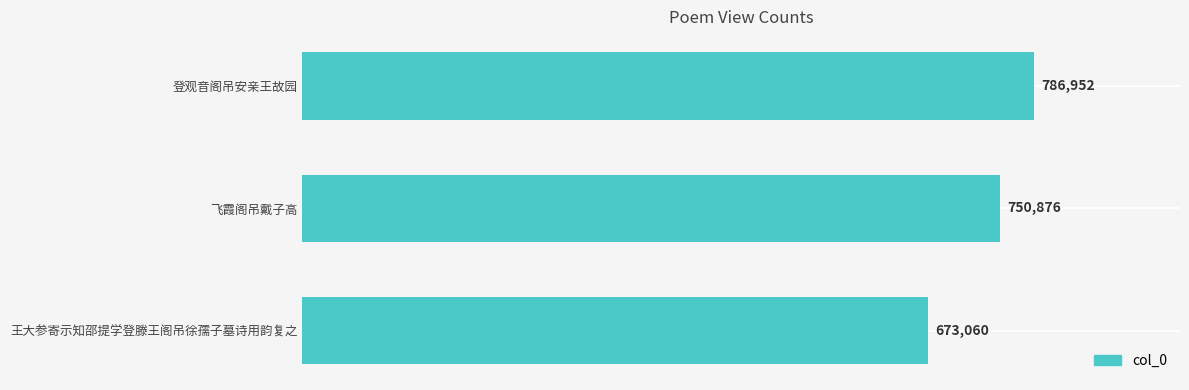

What is the average value?

736963